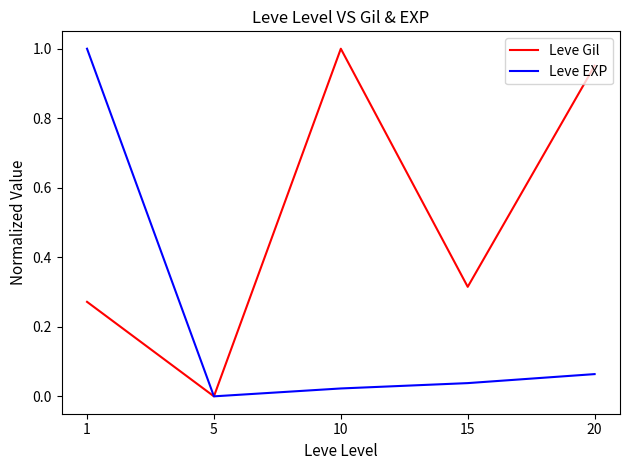

Which series changed the most between 10 and 15?

Leve Gil